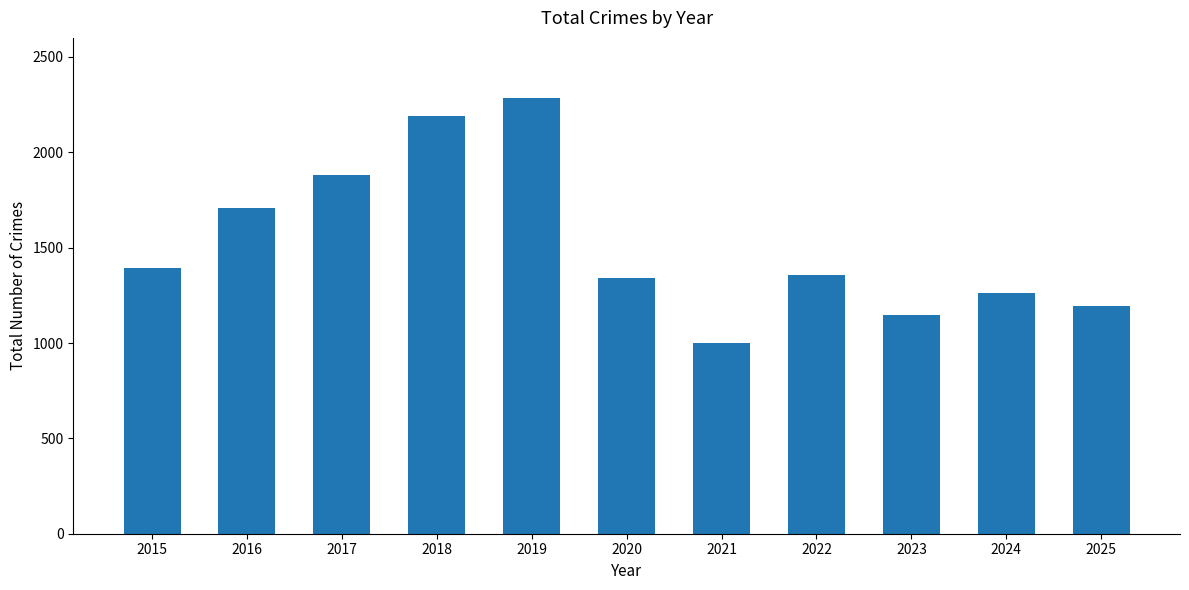

Is it true that the value at 2020 is 1873?

False